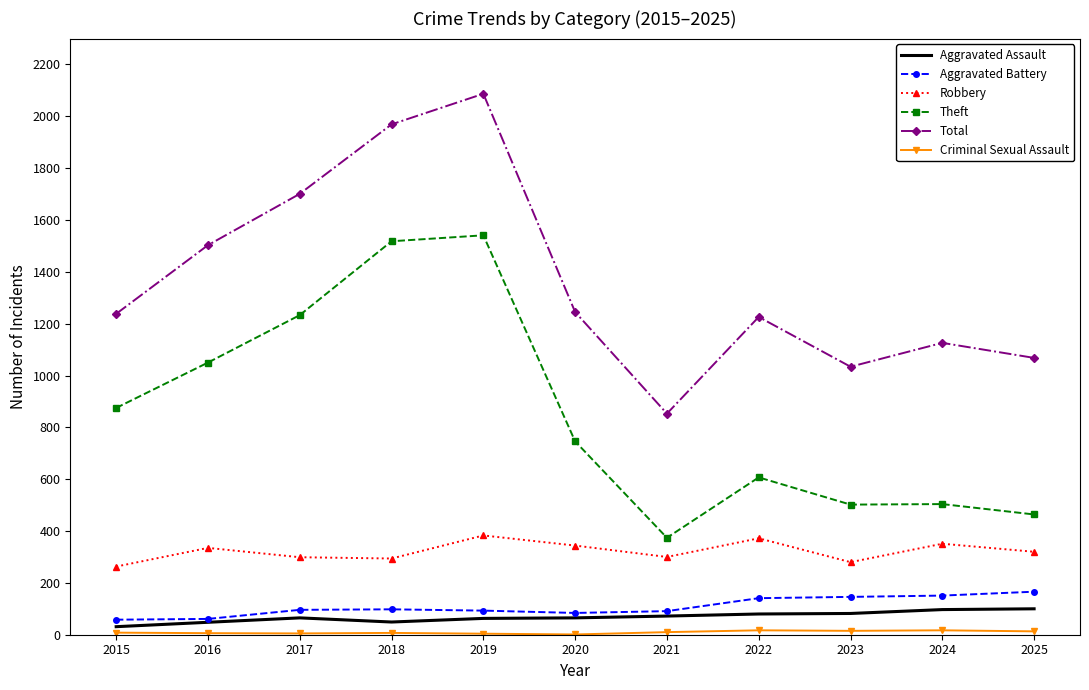

What is the difference between the Robbery values at 2020 and 2023?

64